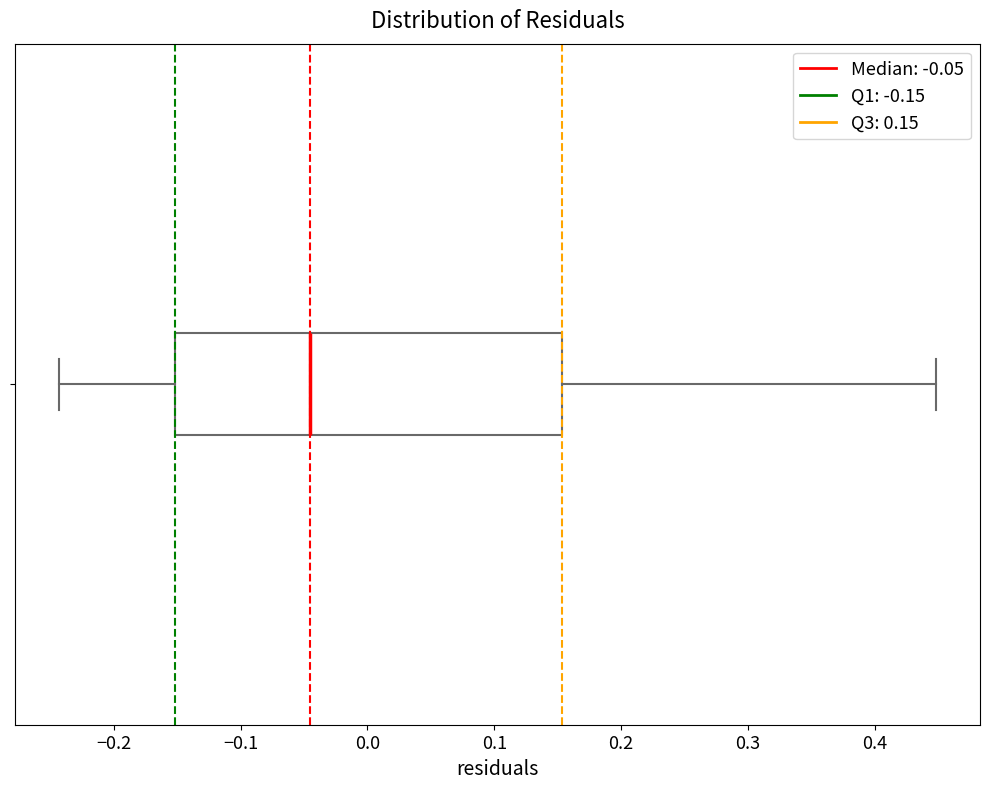

Transcribe this box plot: give where the median line is, the range the box spans, and where the two whiskers end, as read against the x-axis. The values are not printed on the chart, so give them approximately, as read against the axis.

median -0.05, box -0.15 to 0.15, whiskers -0.24 to 0.45